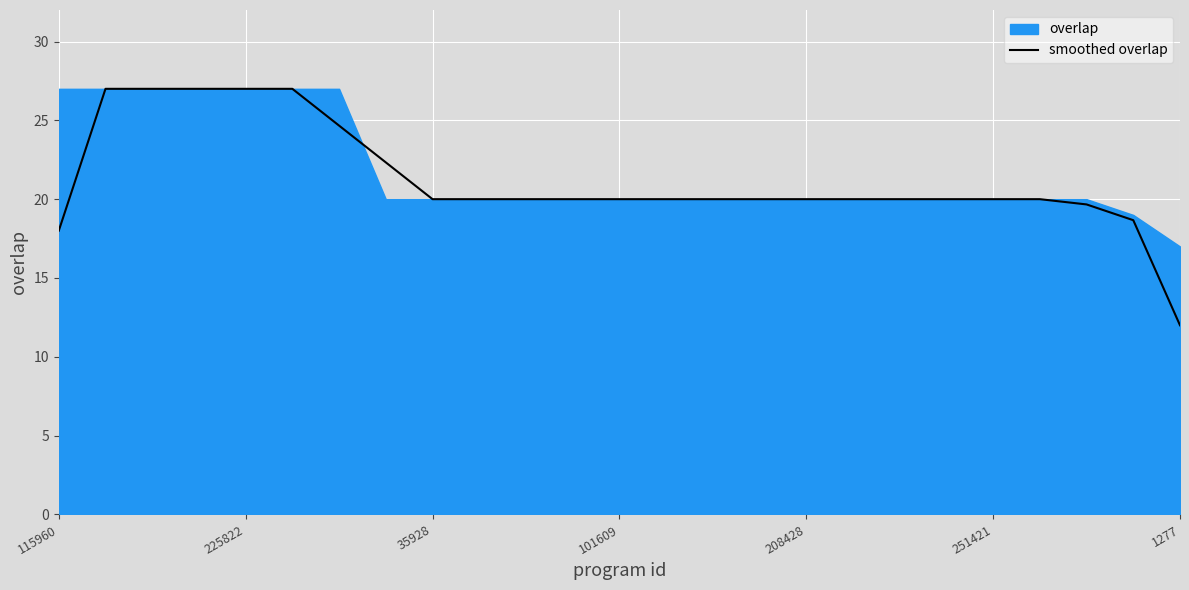

Is it true that smoothed overlap equals 27.0 at 225822?

True